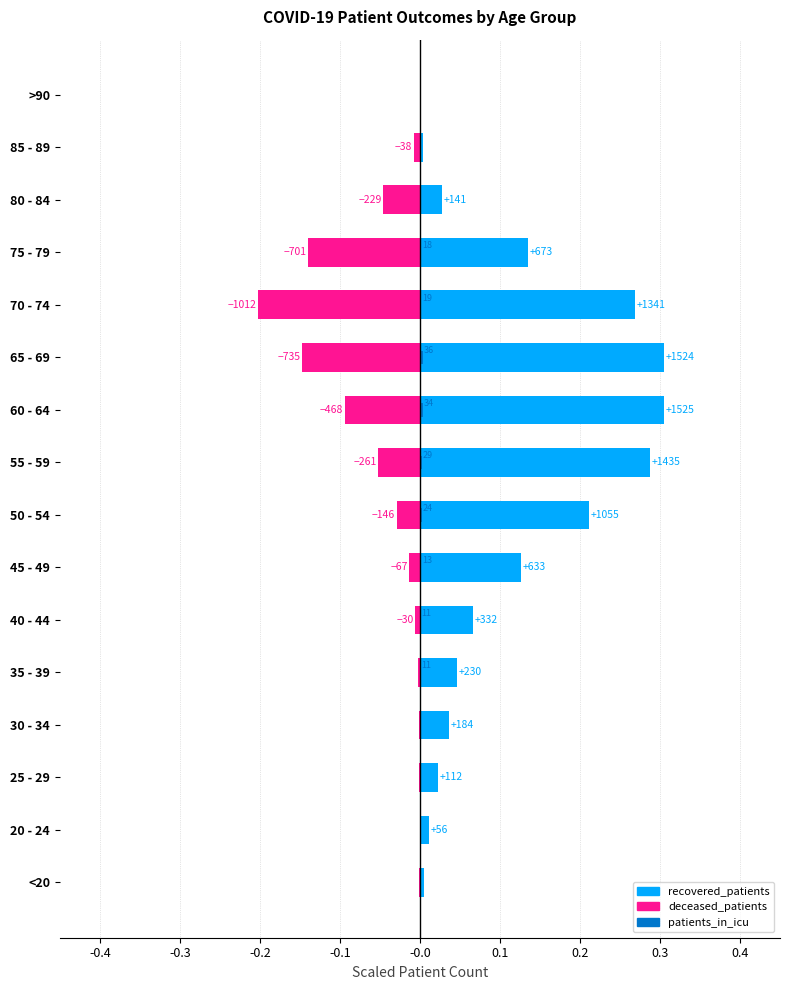

Is the value of deceased_patients at 50 - 54 greater than the value of patients_in_icu at 75 - 79?

No